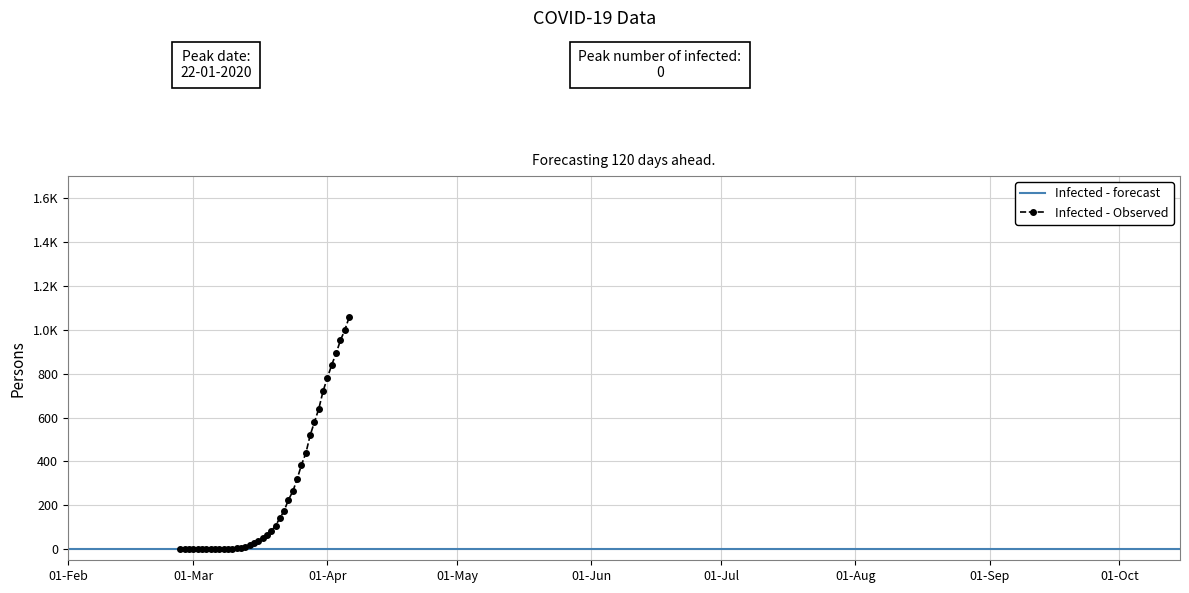

What is the maximum value shown in the chart?

1056